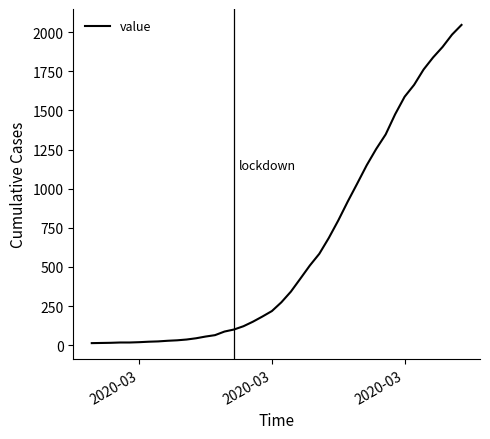

What is the minimum value shown in the chart?

13